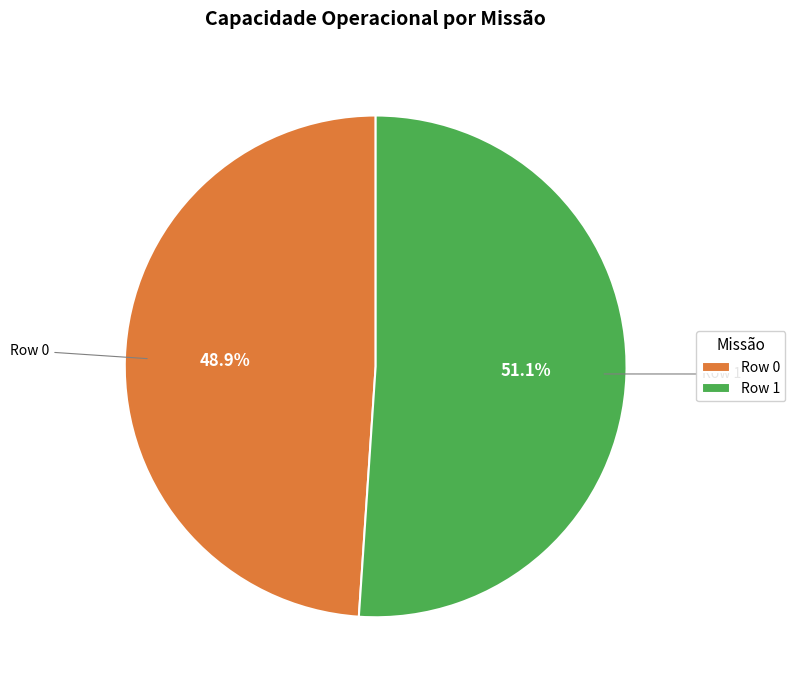

Combined, what portion of the pie is Row 1 and Row 0?

100.0%